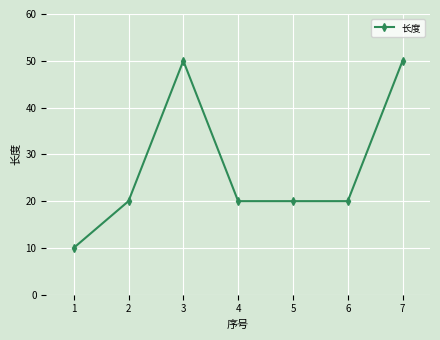

The value at 3 is 50. True or false?

True